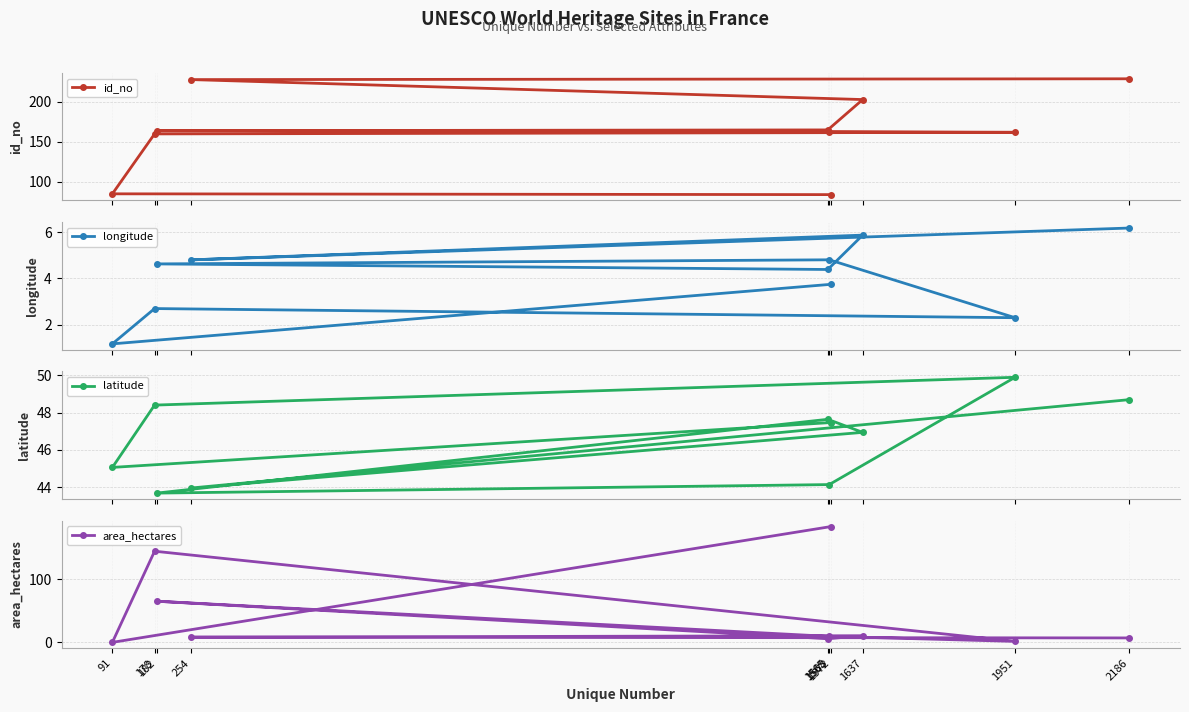

What is the total value across all series at 91?

131.2